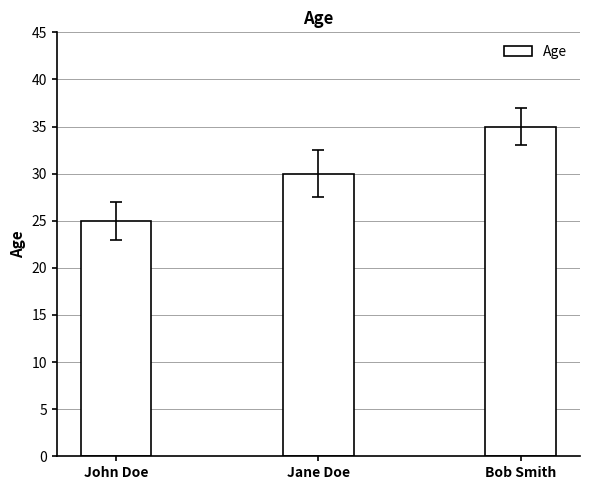

How many bars are there in total?

3